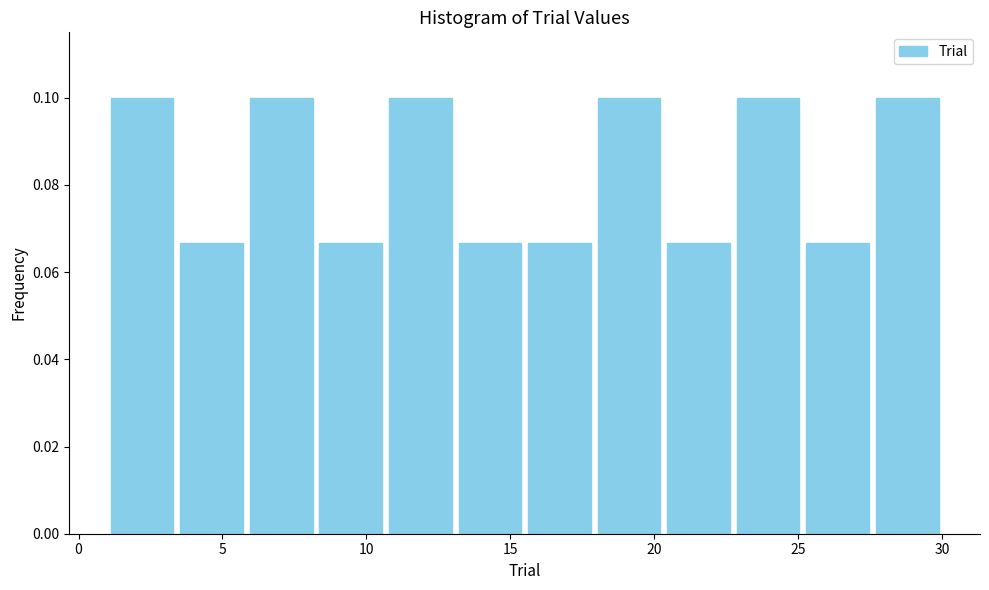

What is the height of the bar covering 20.5 to 23.0 on the x-axis? Neither the bar edges nor the heights are printed on the chart, so give them approximately, as read against the axes.

0.066